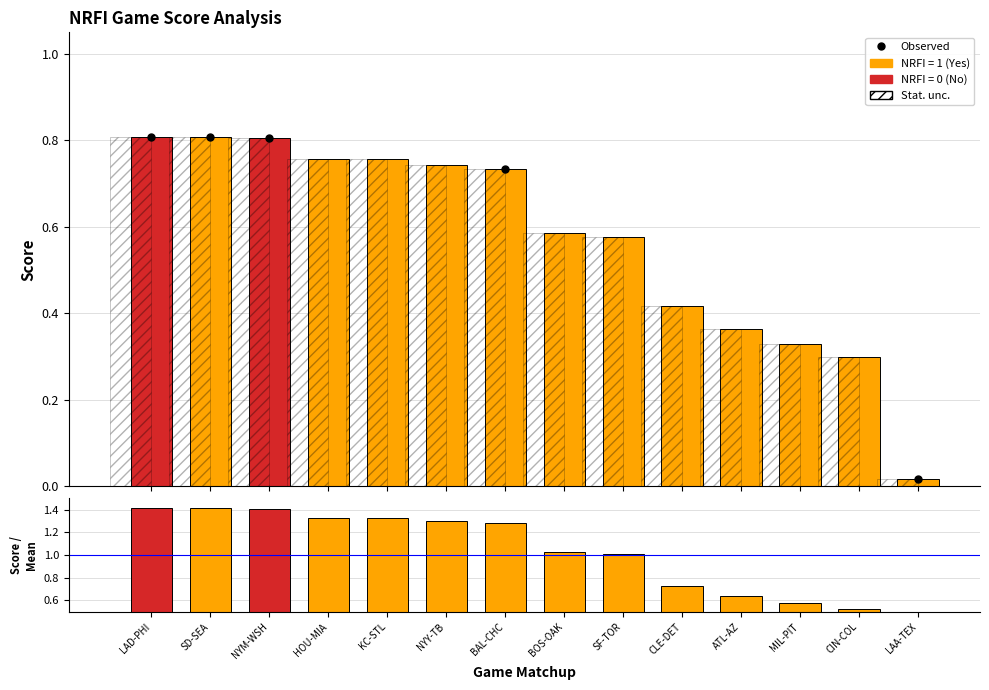

Reading left to right, extract all data points from this chart.

Score: 0.8	0.8	0.8	0.8	0.8	0.7	0.7	0.6	0.6	0.4	0.4	0.3	0.3	0.0
Score / Mean: 1.4	1.4	1.4	1.3	1.3	1.3	1.3	1.0	1.0	0.7	0.6	0.6	0.5	0.0